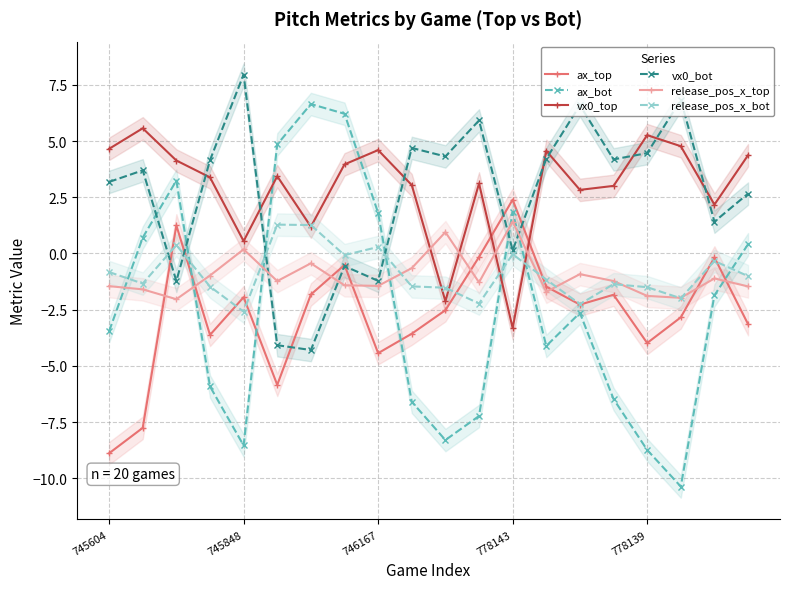

Rank the series at 745604 from highest to lowest value.

vx0_top, vx0_bot, release_pos_x_bot, release_pos_x_top, ax_bot, ax_top